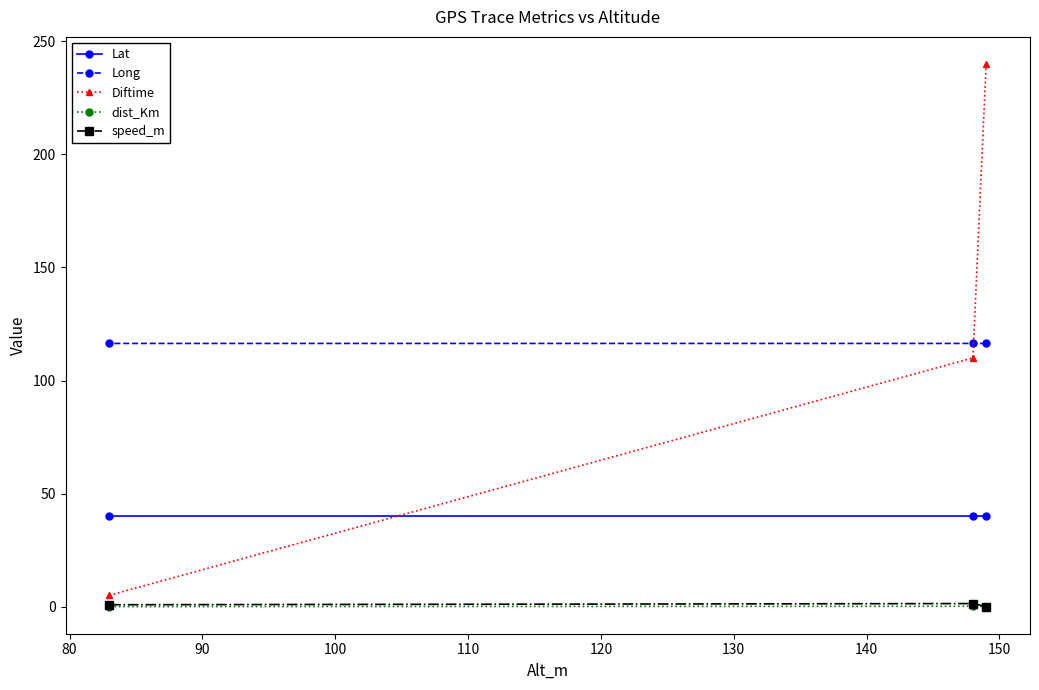

What is the minimum value for Long?

116.4